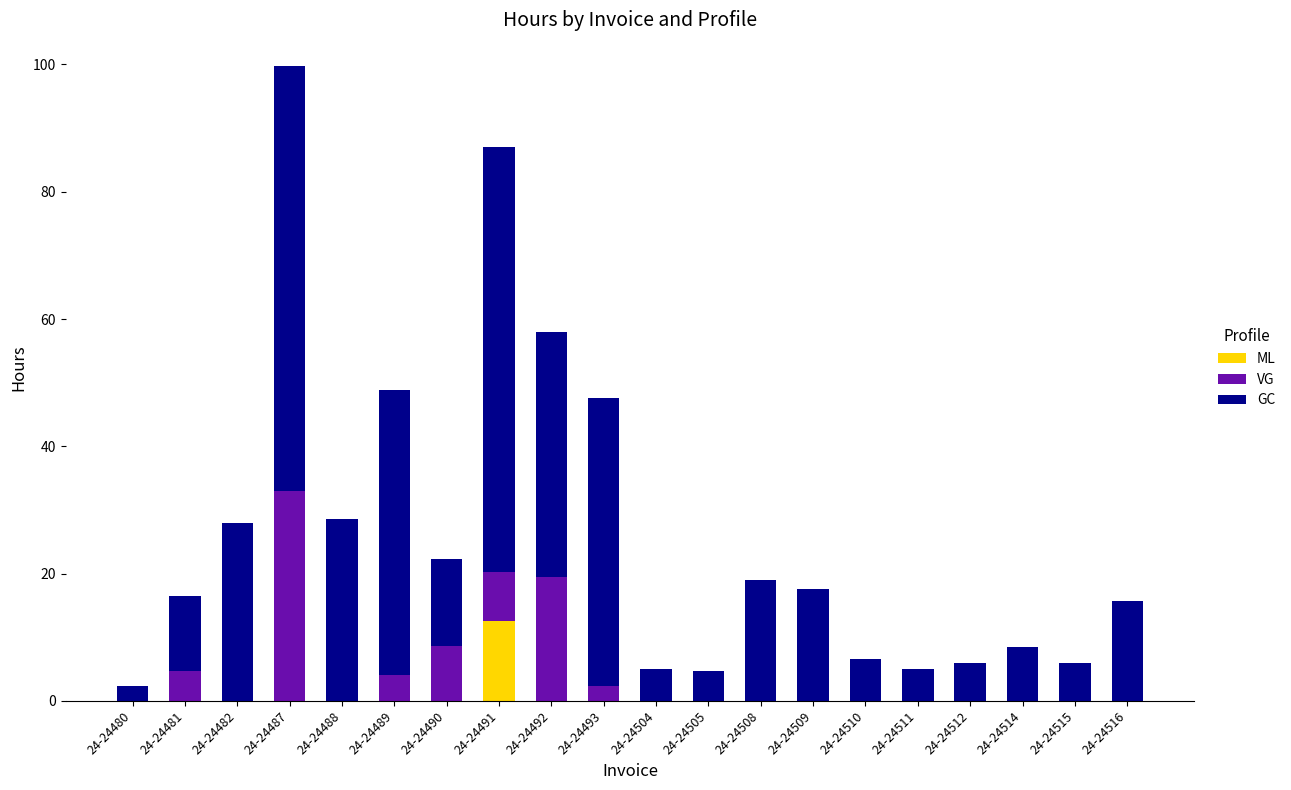

At which category is the sum across all series the highest?

24-24487